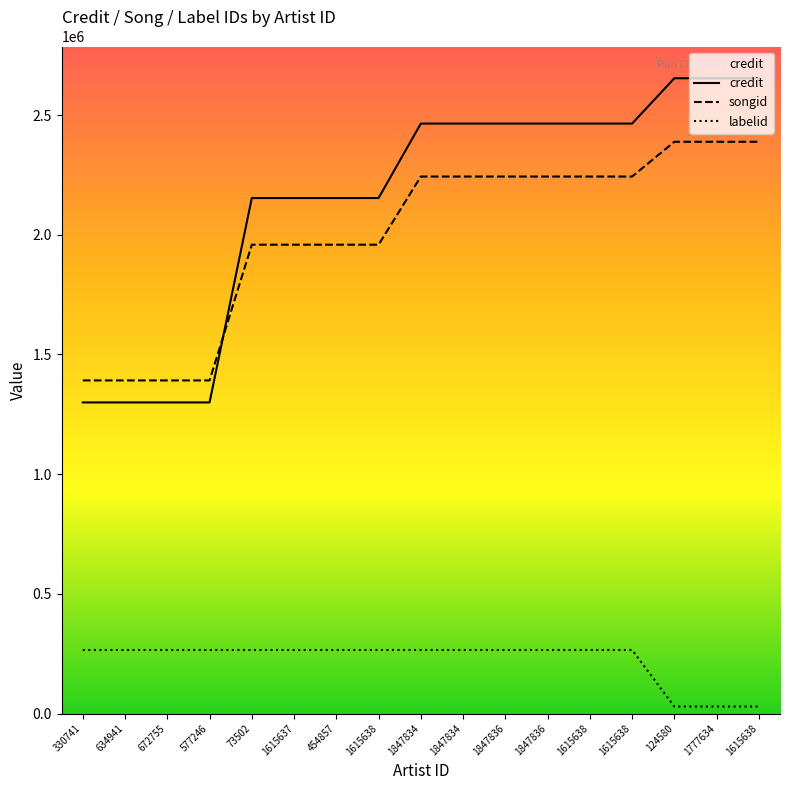

True or false: credit has more than 0 points higher than both neighbors.

False